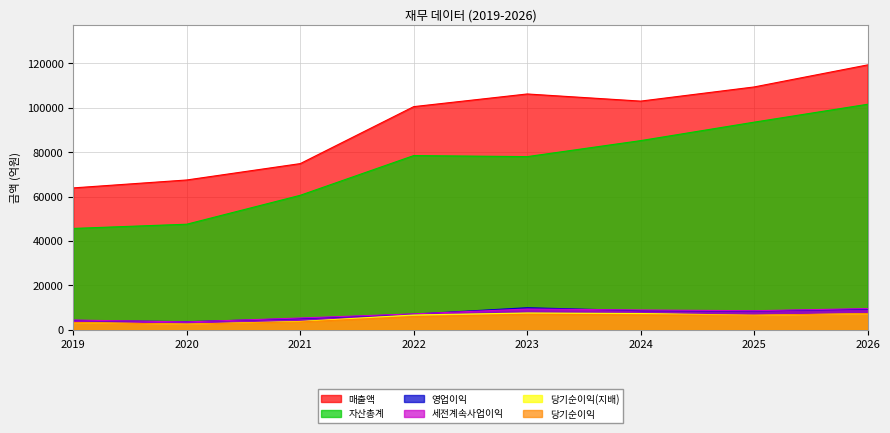

What are all the series names shown in the legend?

매출액, 자산총계, 영업이익, 세전계속사업이익, 당기순이익(지배), 당기순이익